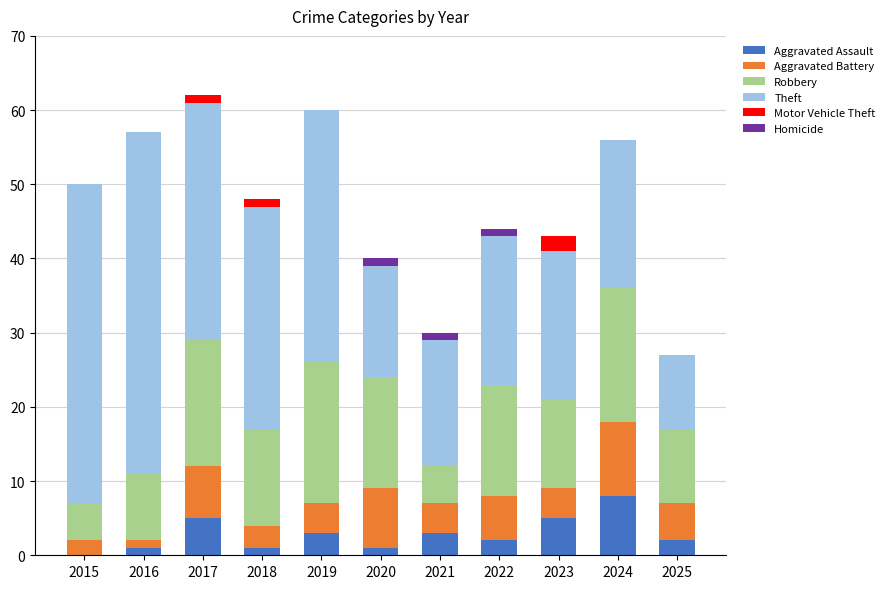

At which label does Aggravated Assault reach its peak?

2024